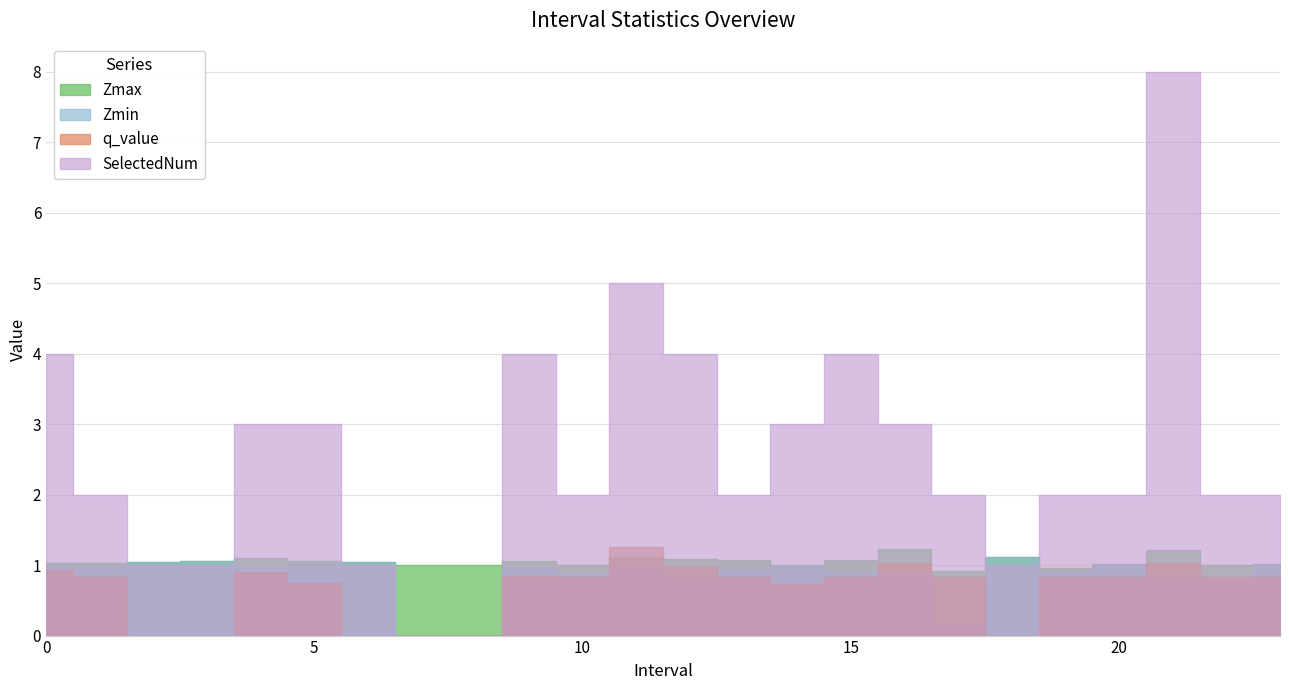

The value of Zmin at 15 is 0.9. True or false?

True